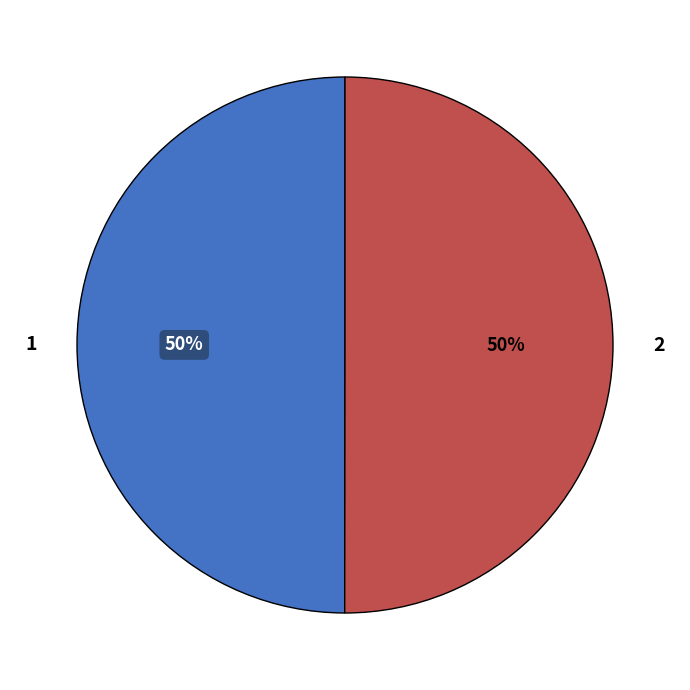

To the nearest percent, what is the combined percentage of 1 and 2?

100%